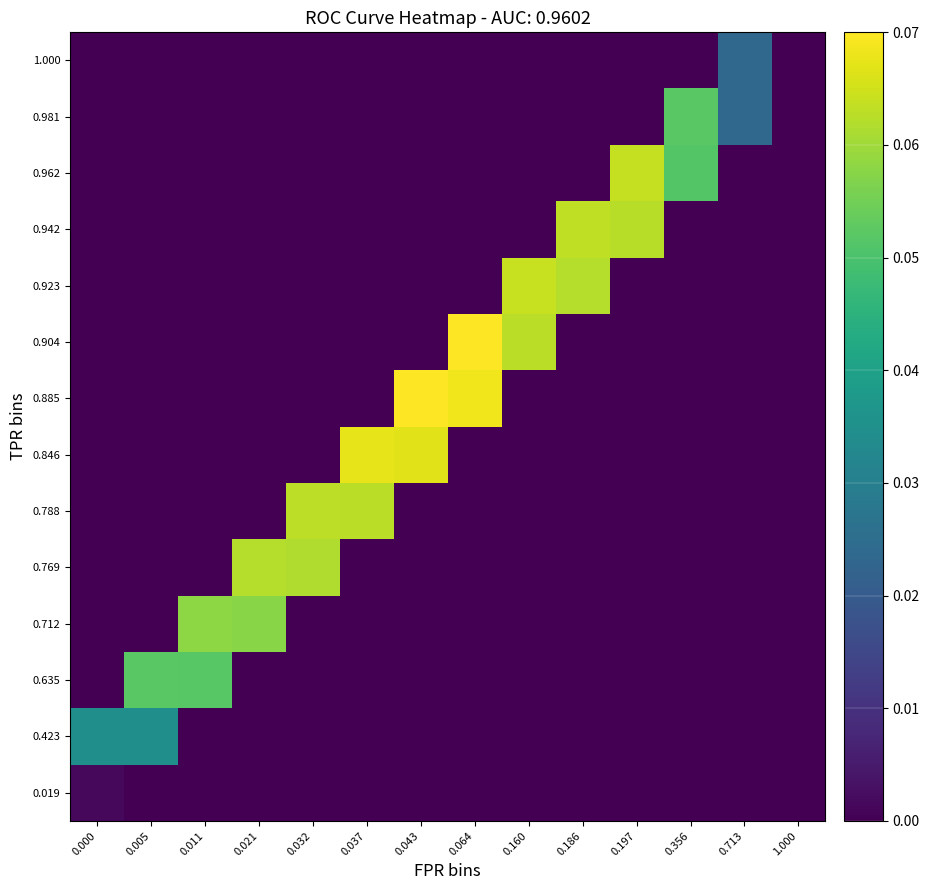

At 0.197, list the series in order from smallest to largest.

0.019, 0.423, 0.635, 0.712, 0.769, 0.788, 0.846, 0.885, 0.904, 0.923, 0.981, 1.000, 0.942, 0.962